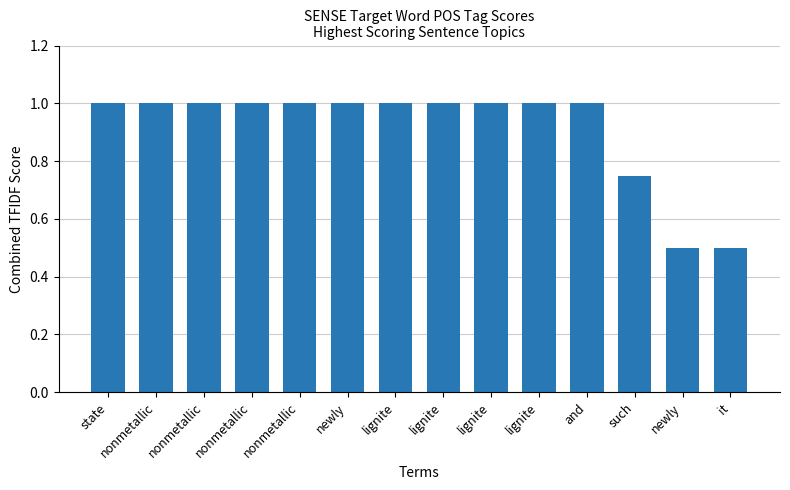

At which category does the chart reach its peak across all series?

state